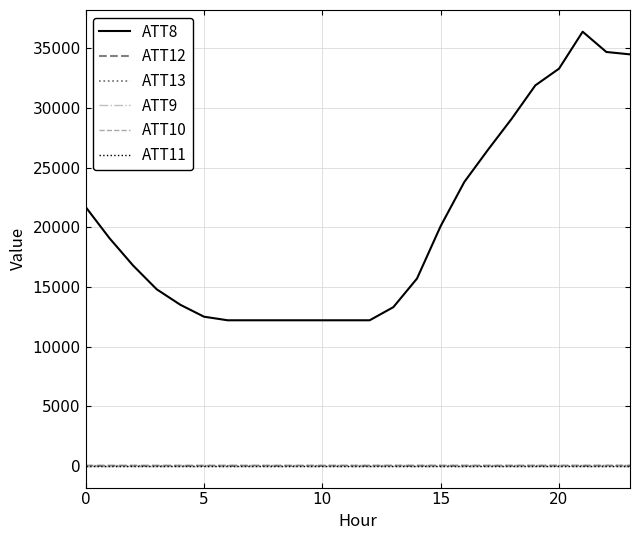

Which series has the largest total across all categories?

ATT8